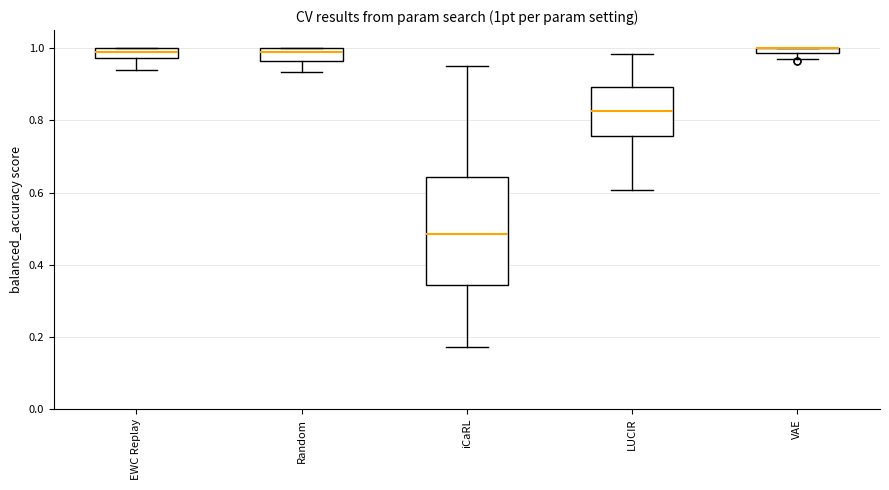

Where does the lower whisker of the box for iCaRL end on the y-axis? The values are not printed on the chart, so give them approximately, as read against the axis.

0.18